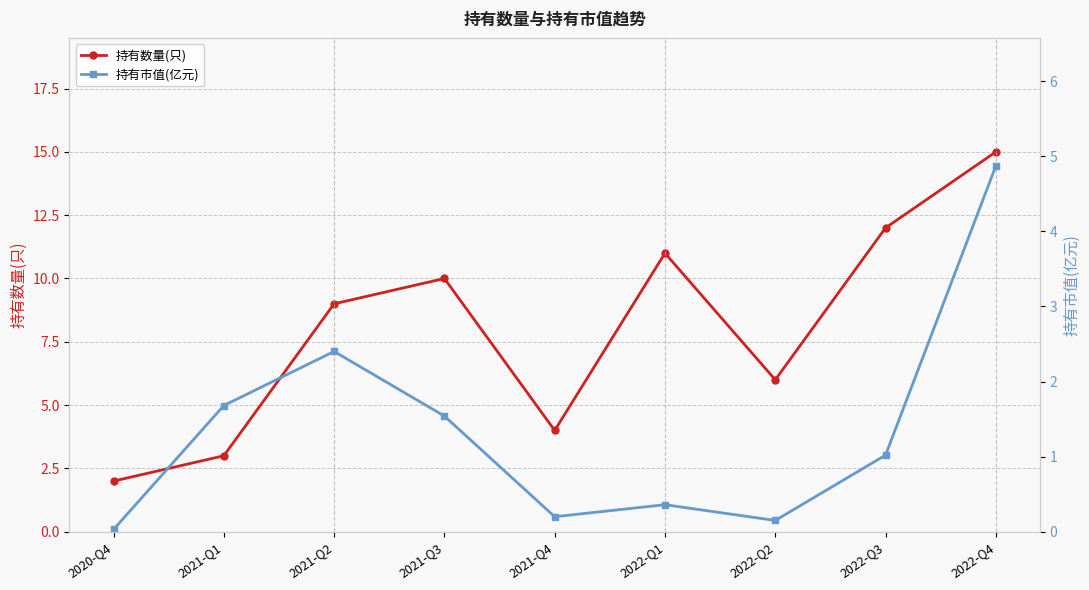

The value of 持有市值(亿元) at 2022-Q2 is 0.2. True or false?

False